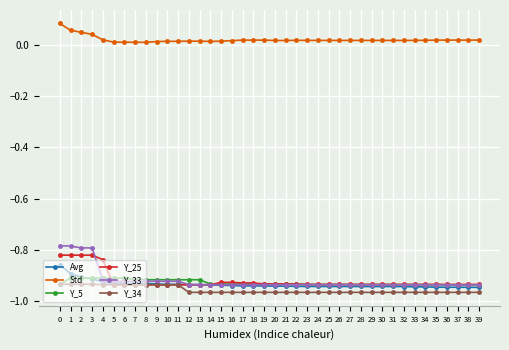

Which series has the largest total across all categories?

Std